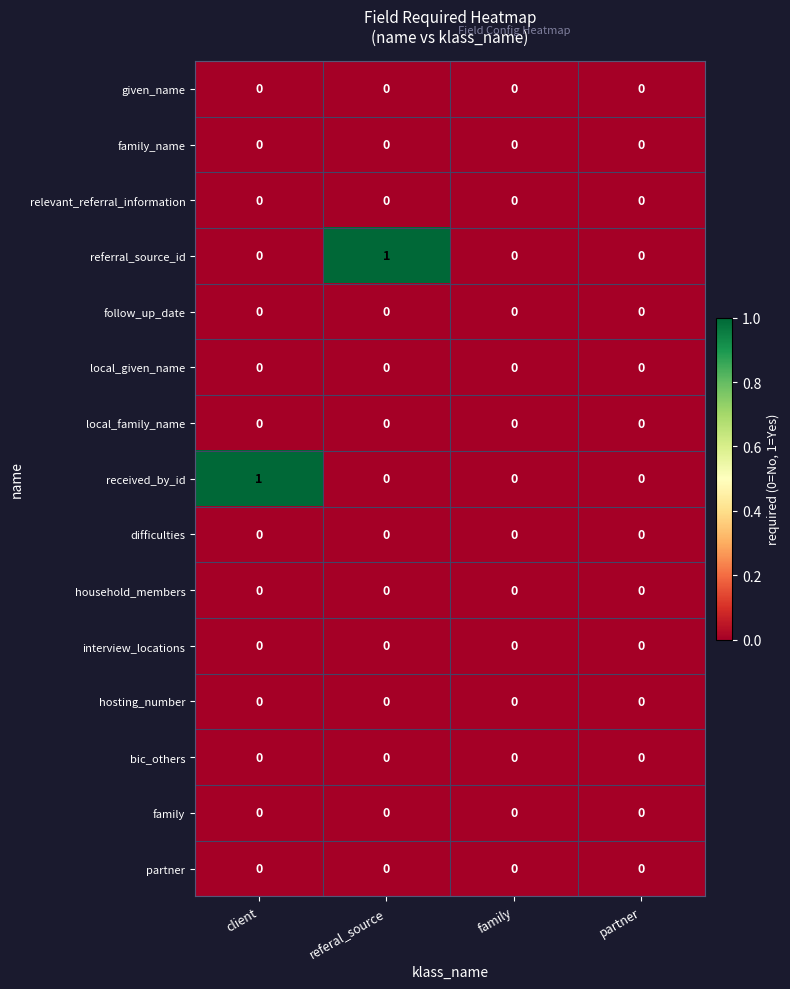

Which series changed the most between client and family?

received_by_id